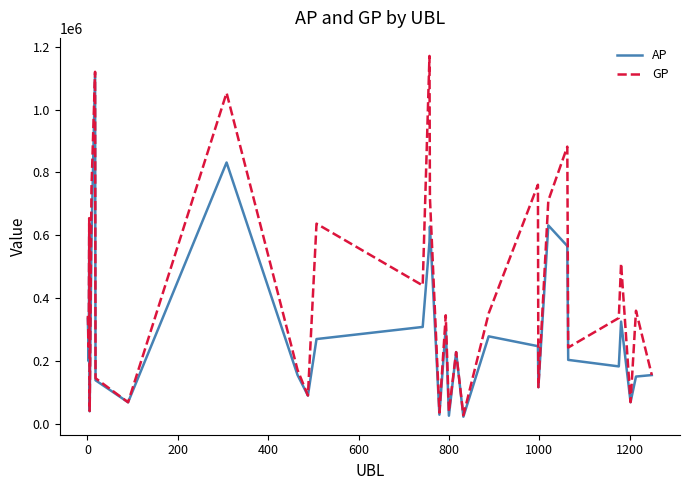

Which series has the largest total across all categories?

GP